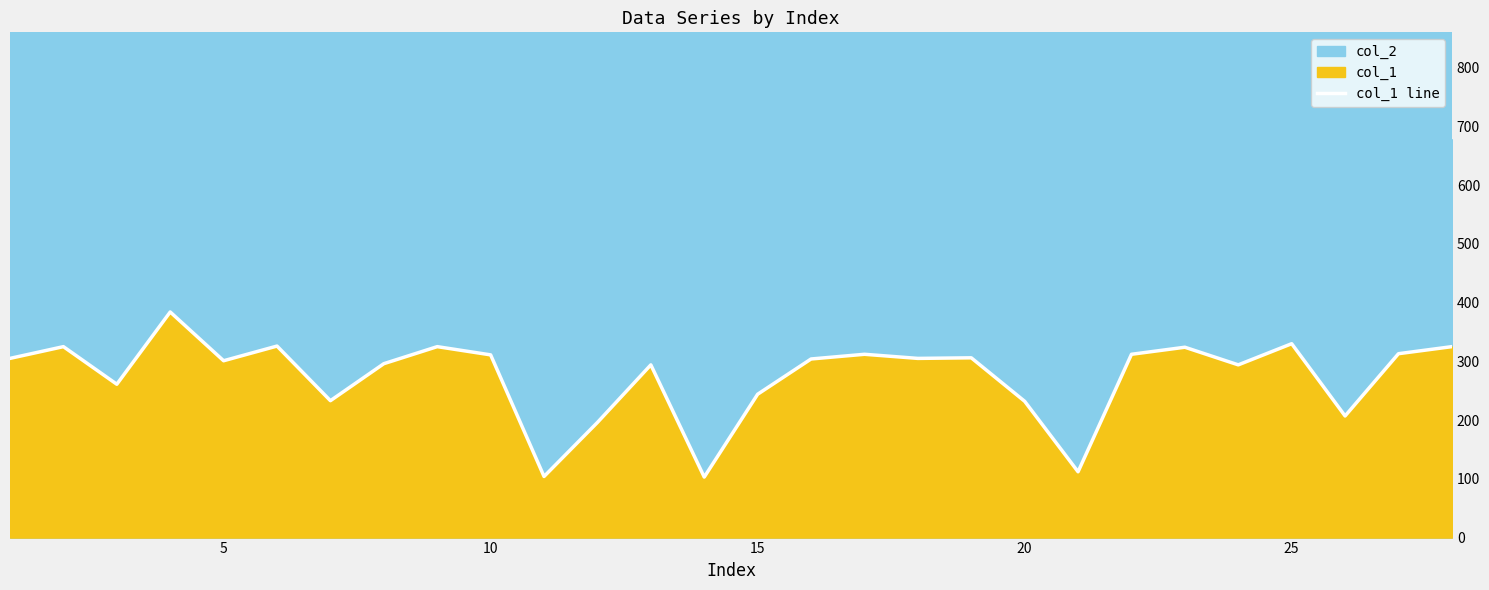

Which label corresponds to the largest value in the chart?

15